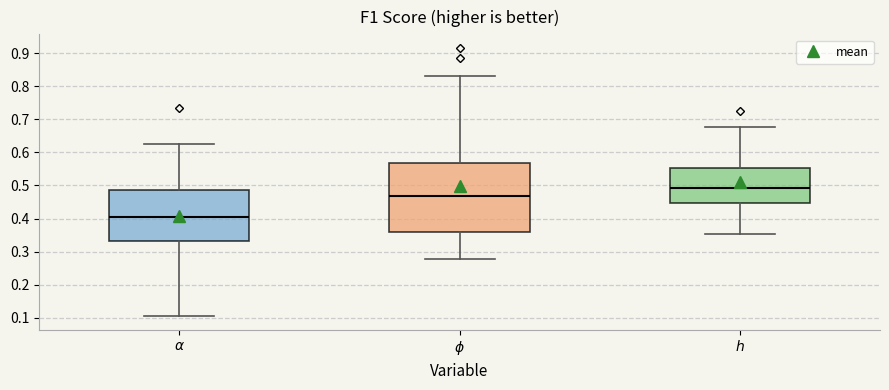

Which box's median line is the lowest?

$\alpha$